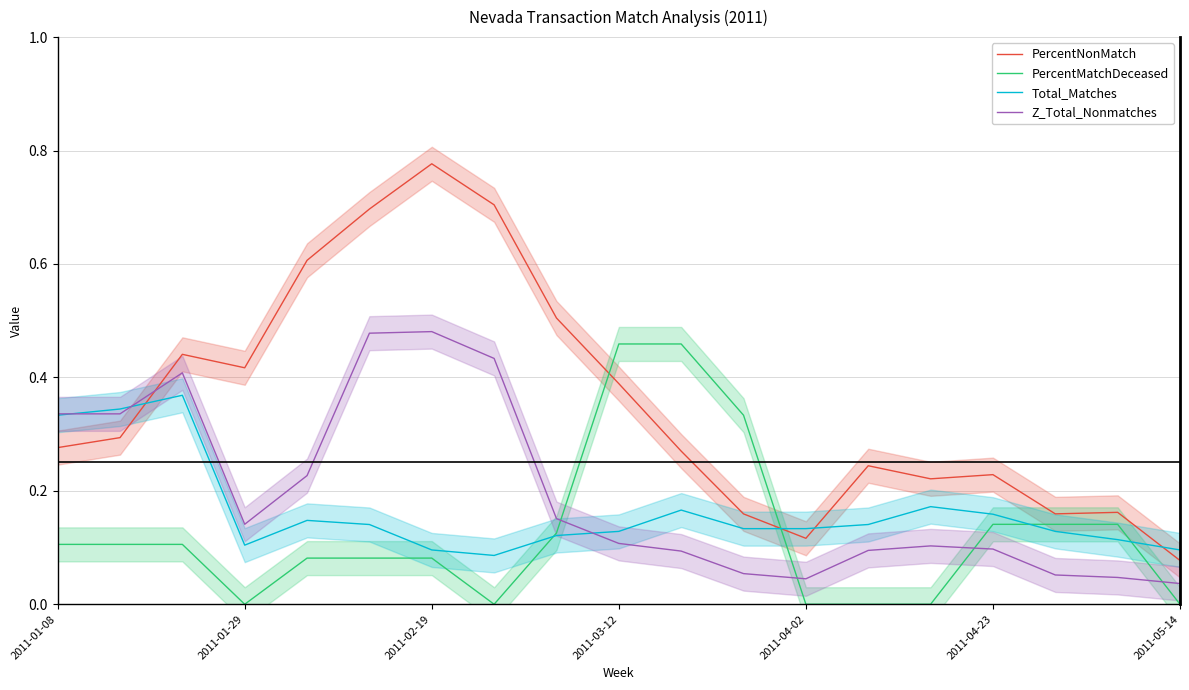

What value does the PercentMatchDeceased series have at 11?

0.3